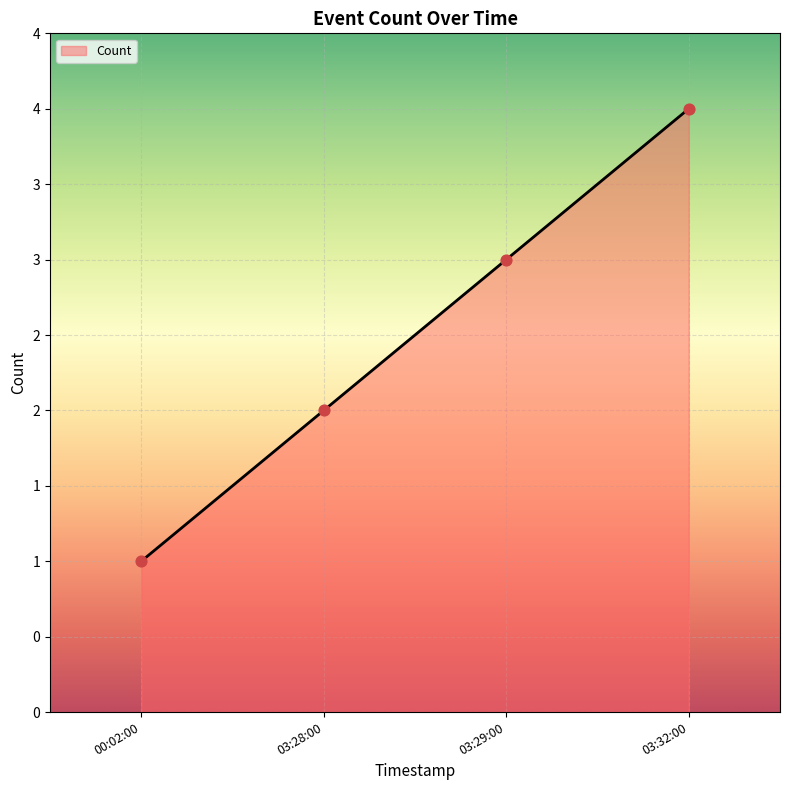

Which has a higher value, 03:28:00 or 03:29:00?

03:29:00